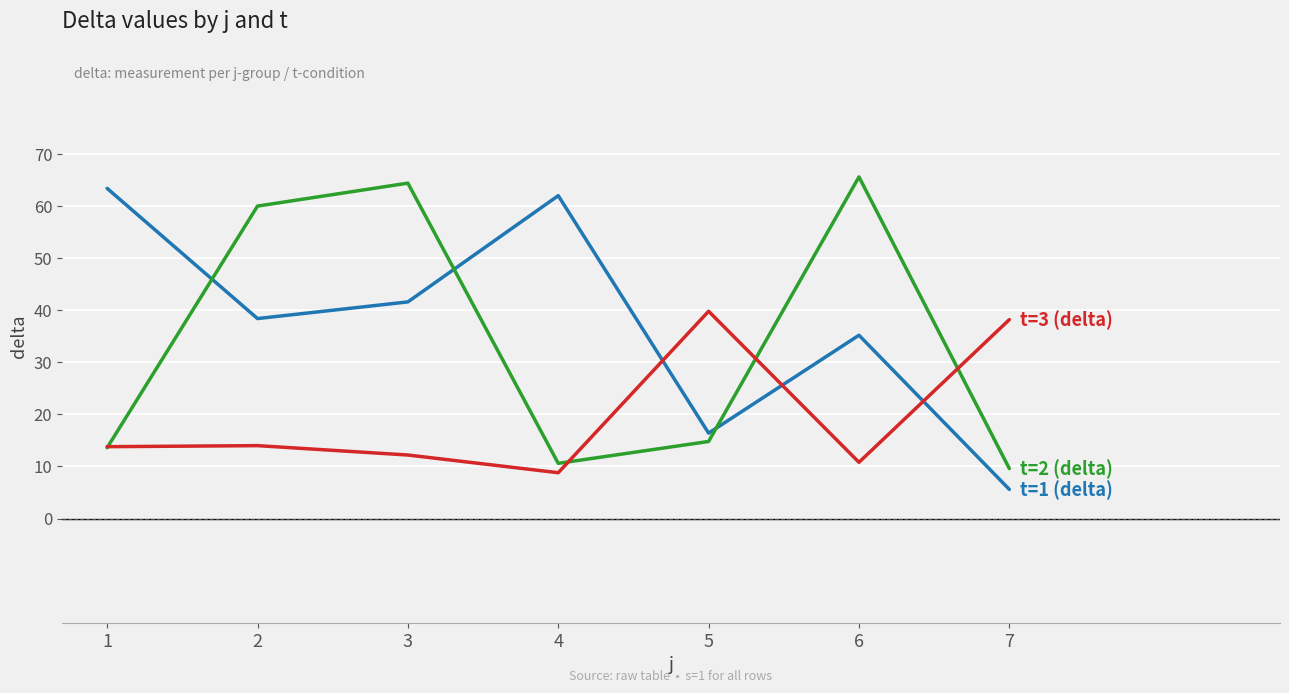

What is the total value across all series at 2?

112.4